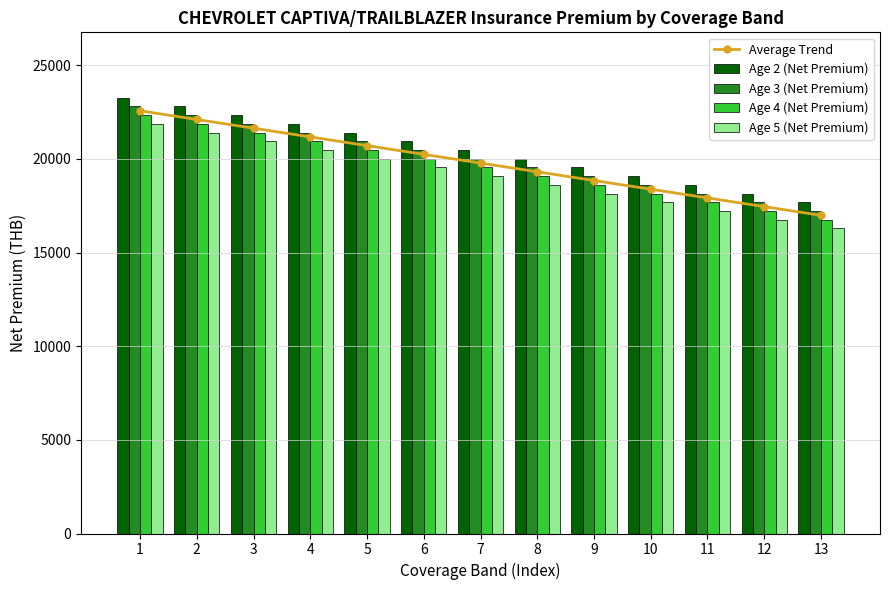

At which label is Age 2 (Net Premium) closest to 20478?

7